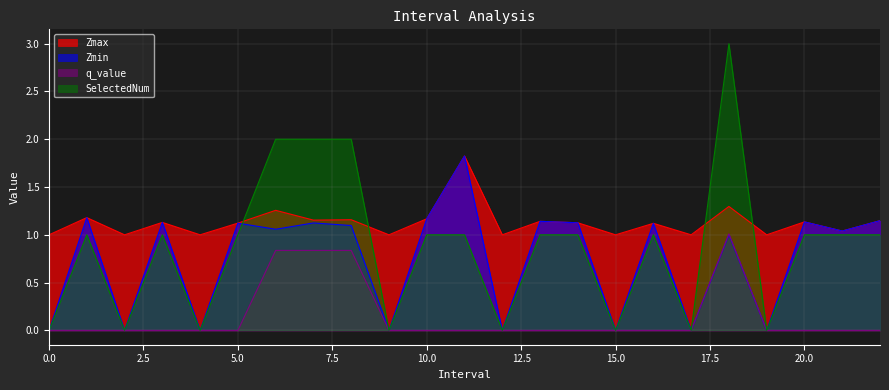

Count the number of data series in this chart.

4